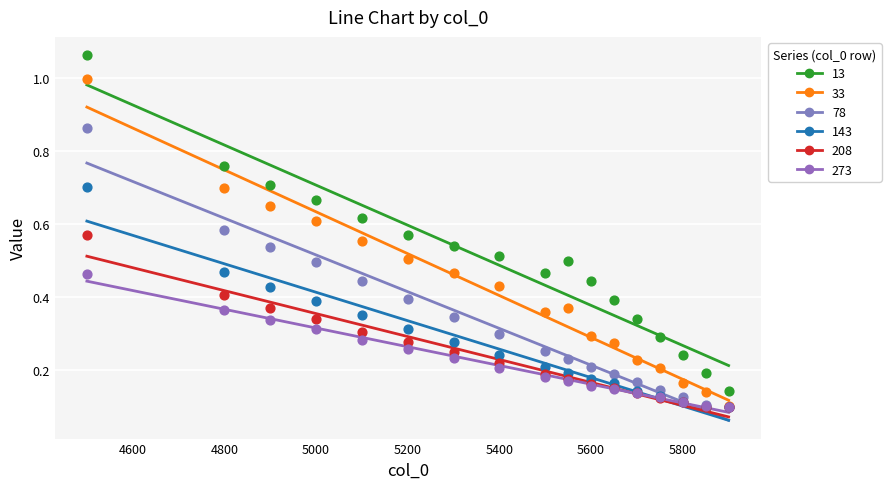

What are all the series names shown in the legend?

13, 33, 78, 143, 208, 273